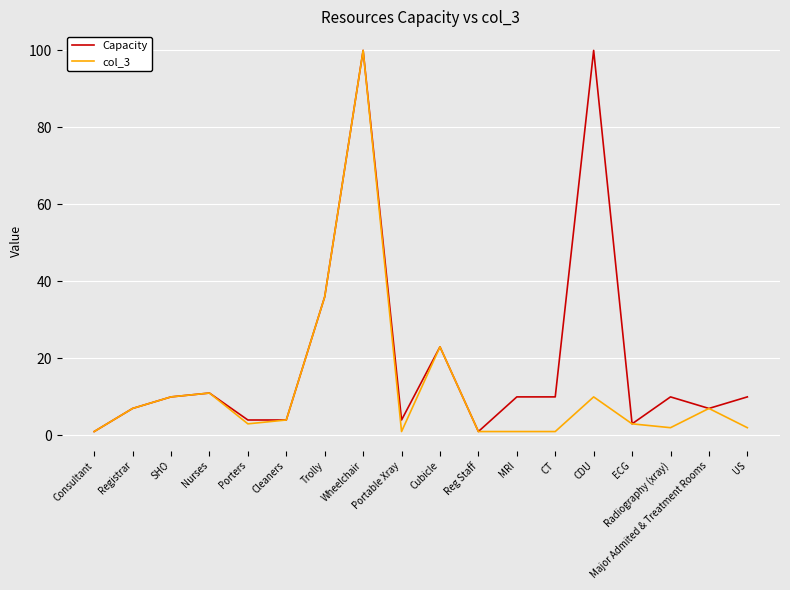

List the series in order of their overall mean, lowest first.

col_3, Capacity